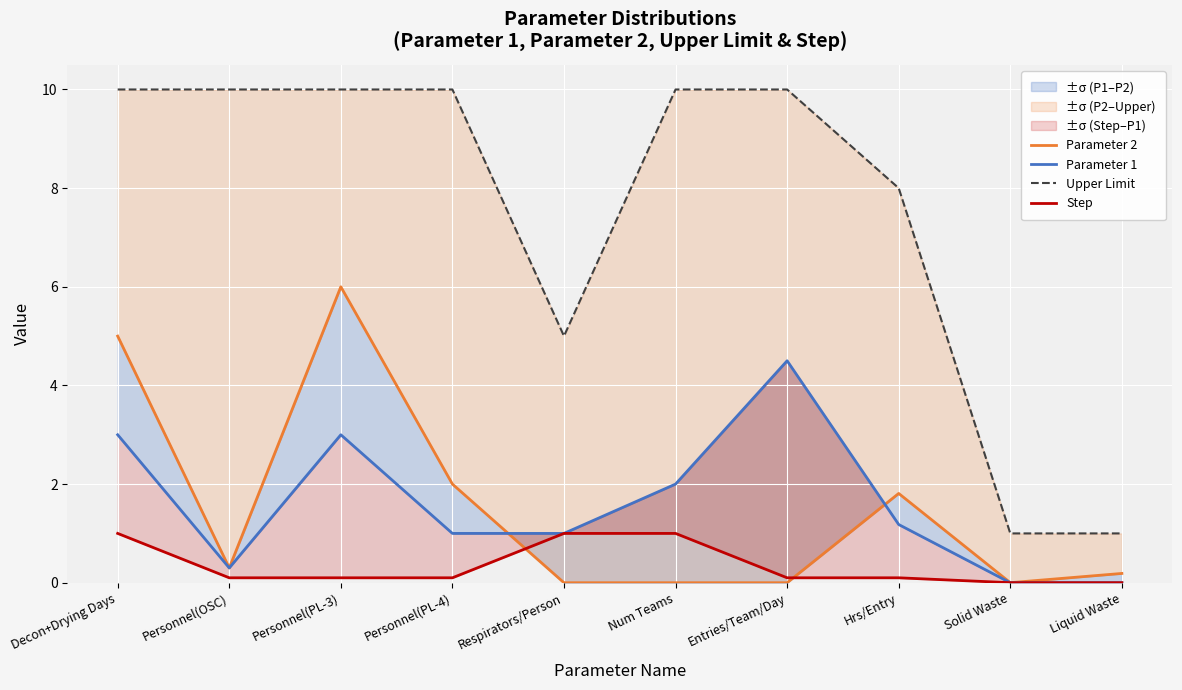

The value of Upper Limit at Respirators/Person is 8.8. True or false?

False